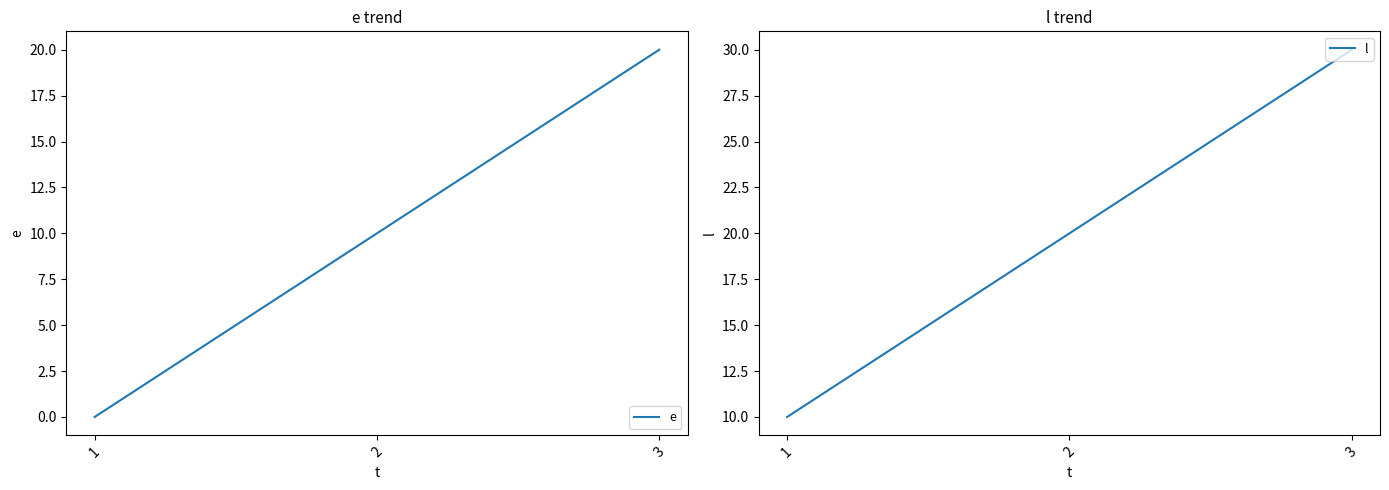

What is the maximum value shown in the chart?

30